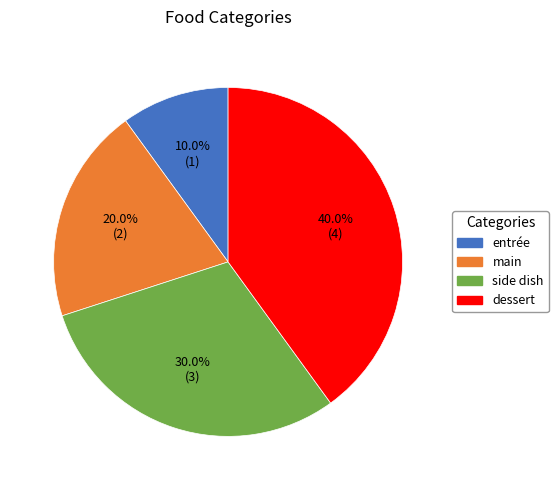

Is there a majority slice in this chart?

No